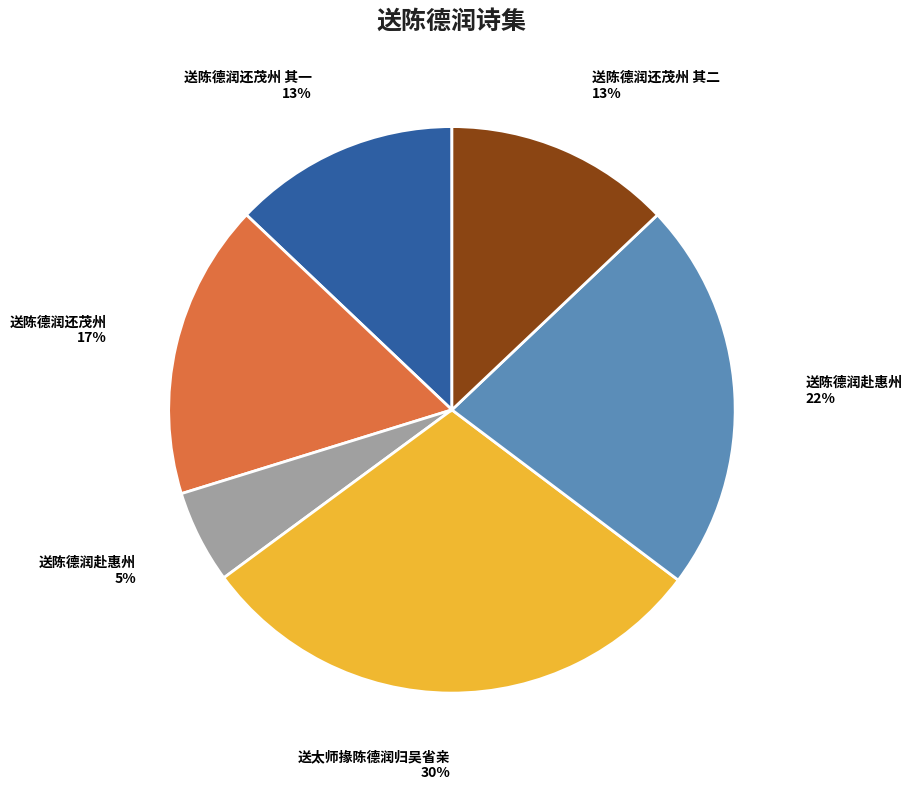

Does any single category account for the majority?

No